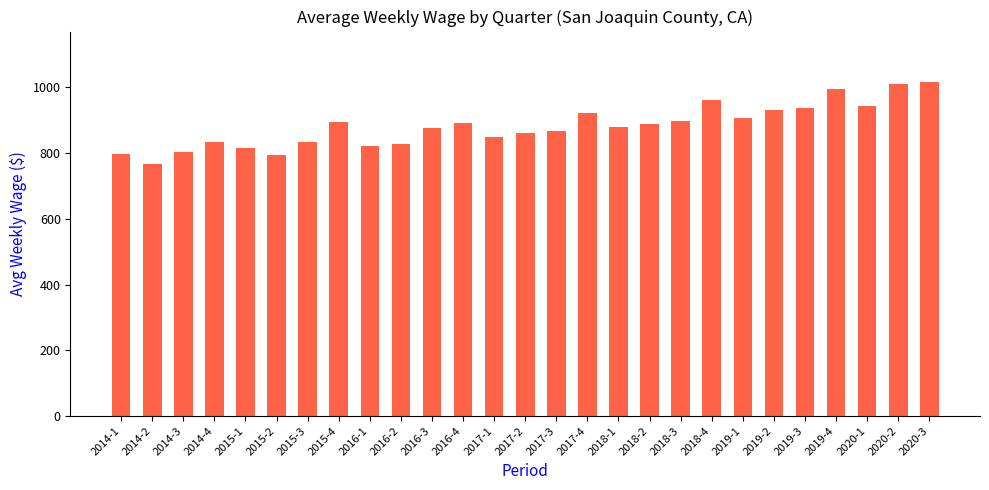

What is the greatest value displayed?

1017